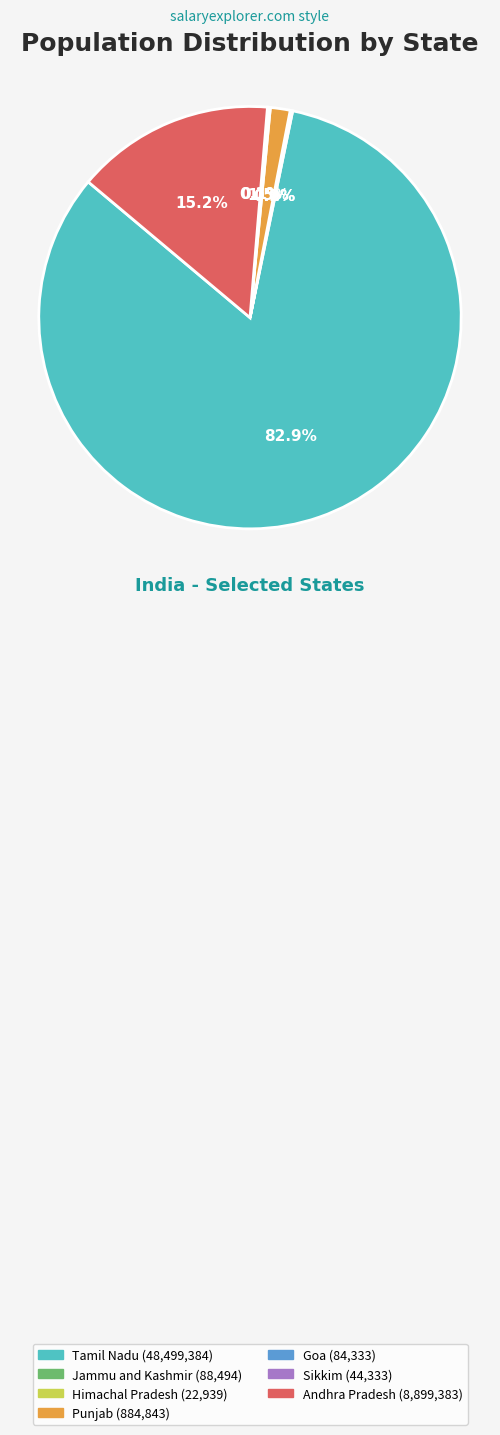

Is Tamil Nadu the majority of the pie?

Yes